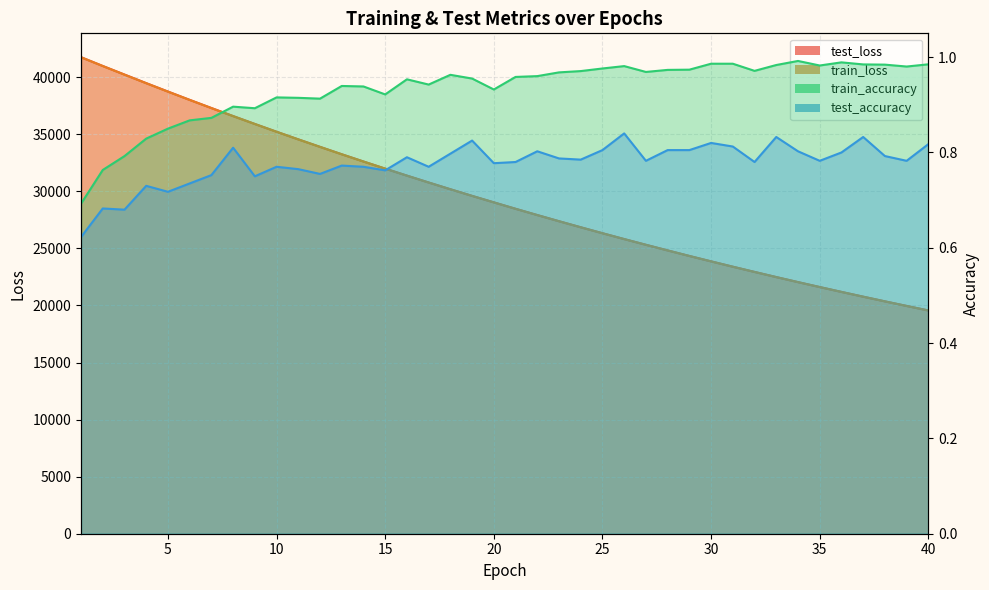

What is the value of the train_loss point at the 25th from the left?

26325.1